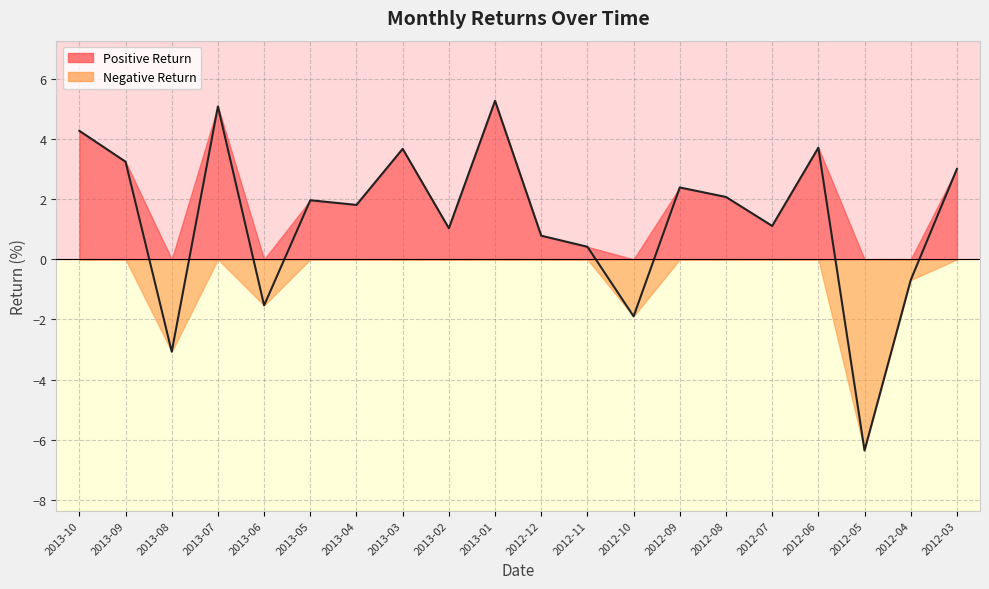

Reading left to right, transcribe all the data shown in this chart.

2013-10=4.3	2013-09=3.2	2013-08=-3.1	2013-07=5.1	2013-06=-1.5	2013-05=2.0	2013-04=1.8	2013-03=3.7	2013-02=1.0	2013-01=5.3	2012-12=0.8	2012-11=0.4	2012-10=-1.9	2012-09=2.4	2012-08=2.1	2012-07=1.1	2012-06=3.7	2012-05=-6.4	2012-04=-0.7	2012-03=3.0